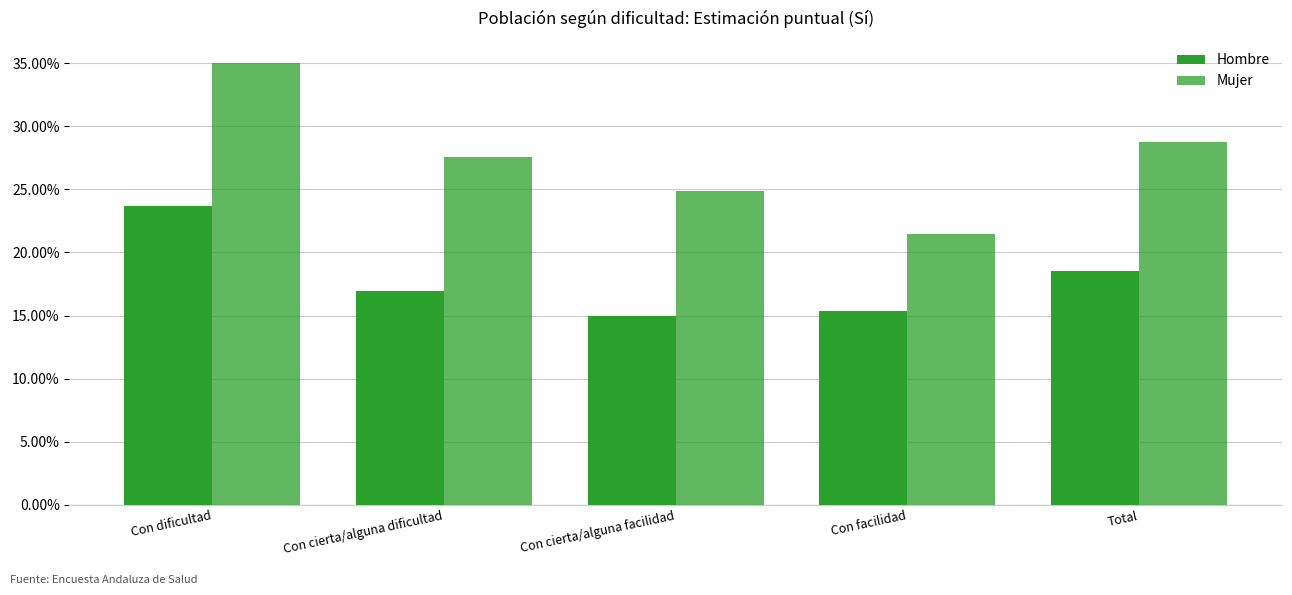

The value of Mujer at Con cierta/alguna dificultad is 0.3. True or false?

True